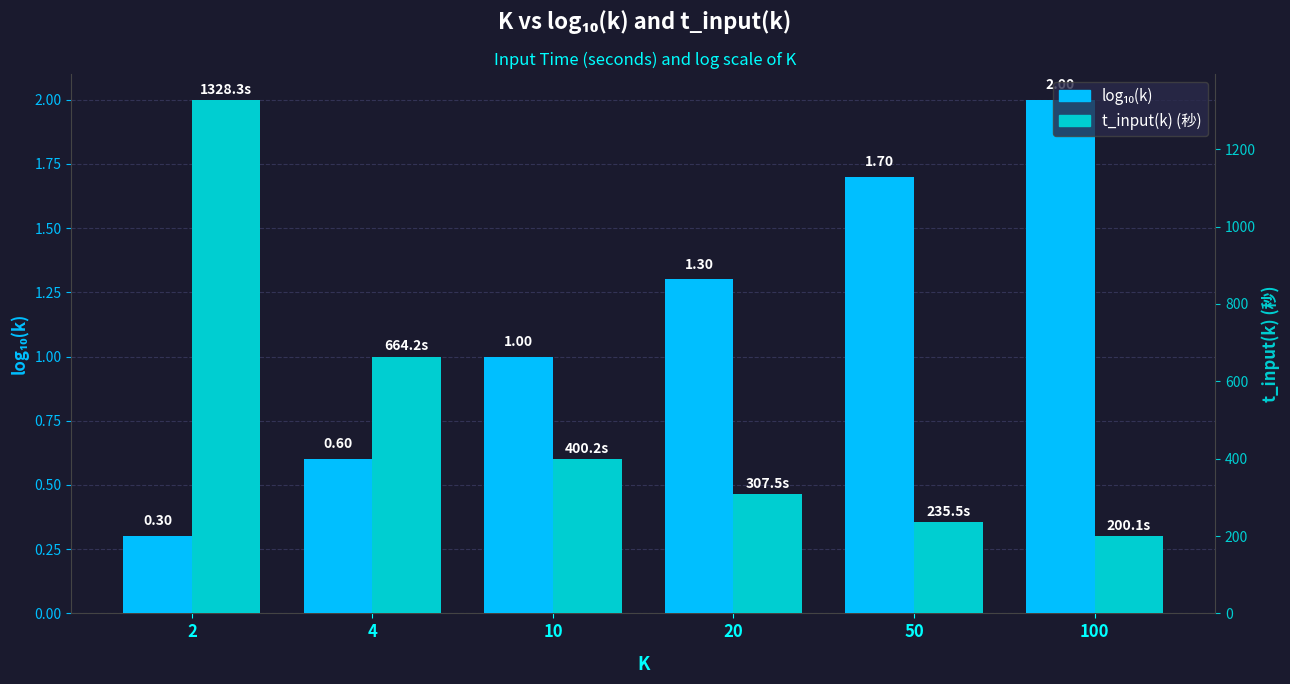

Rank the series by their maximum value, from highest to lowest.

t_input(k) (秒), log₁₀(k)